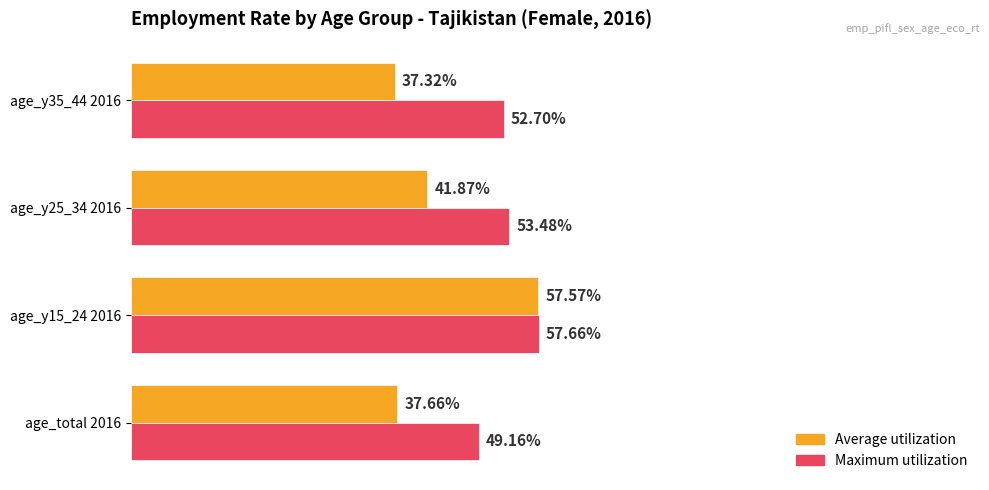

At which category is the sum across all series the highest?

age_y15_24 2016